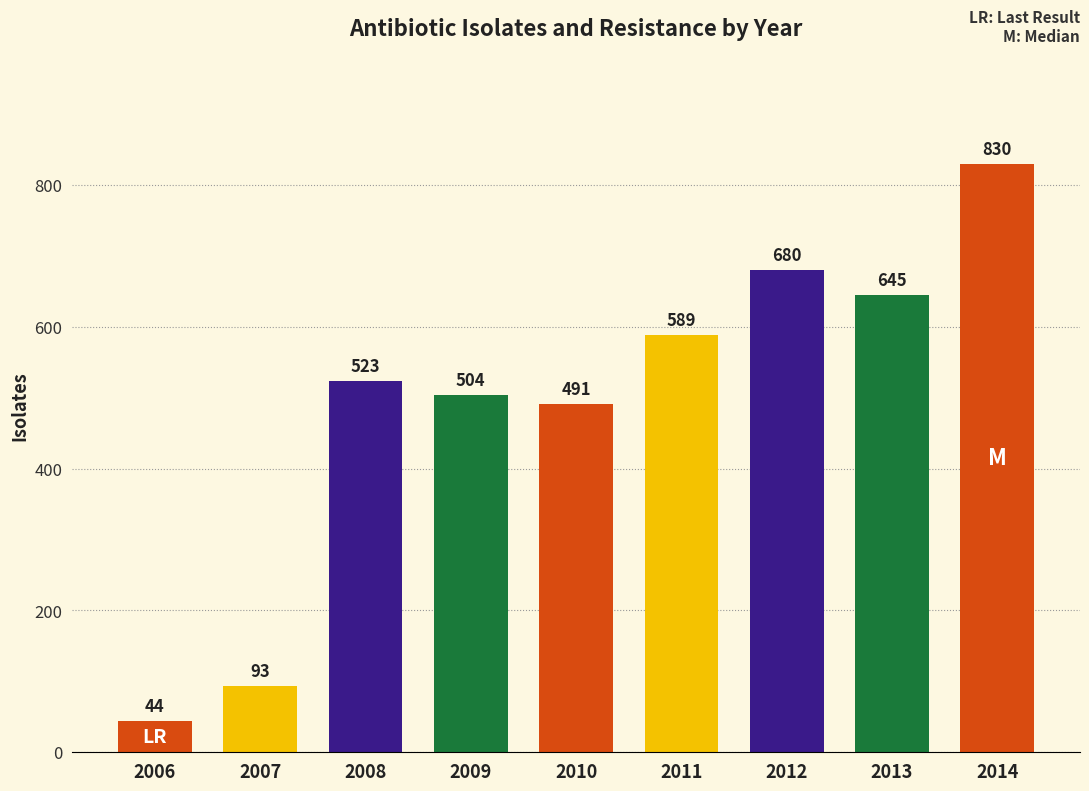

At which label is the value closest to 437?

2010